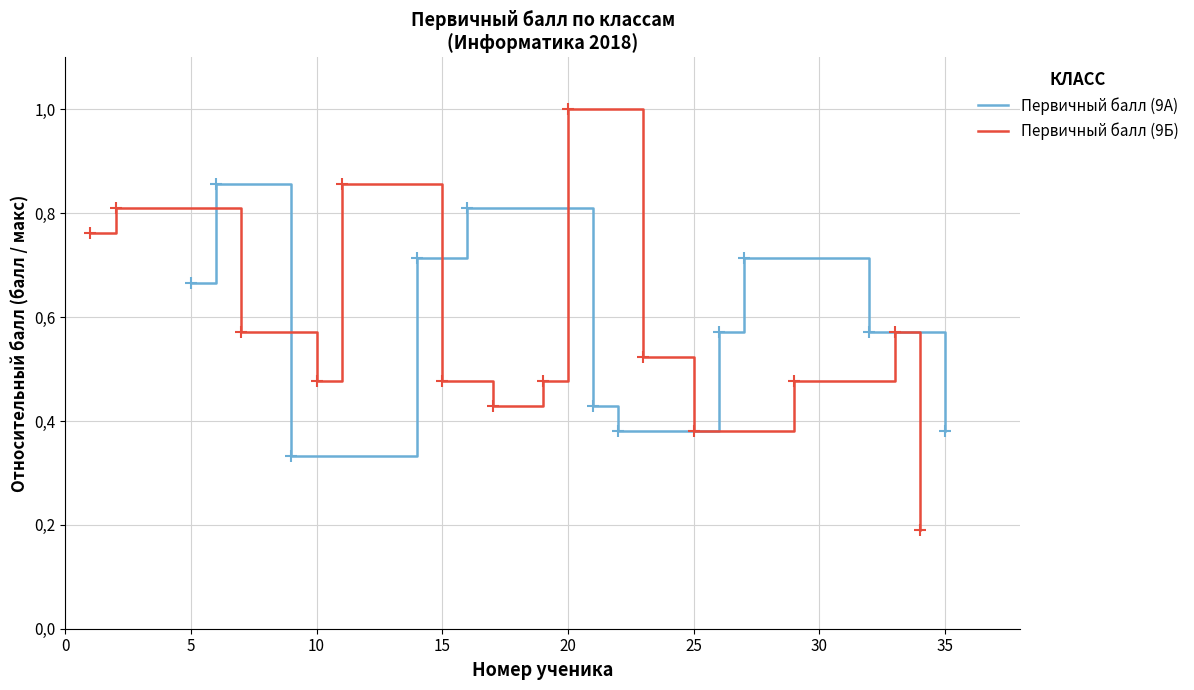

What is the value of the 6th point from the left?

0.4